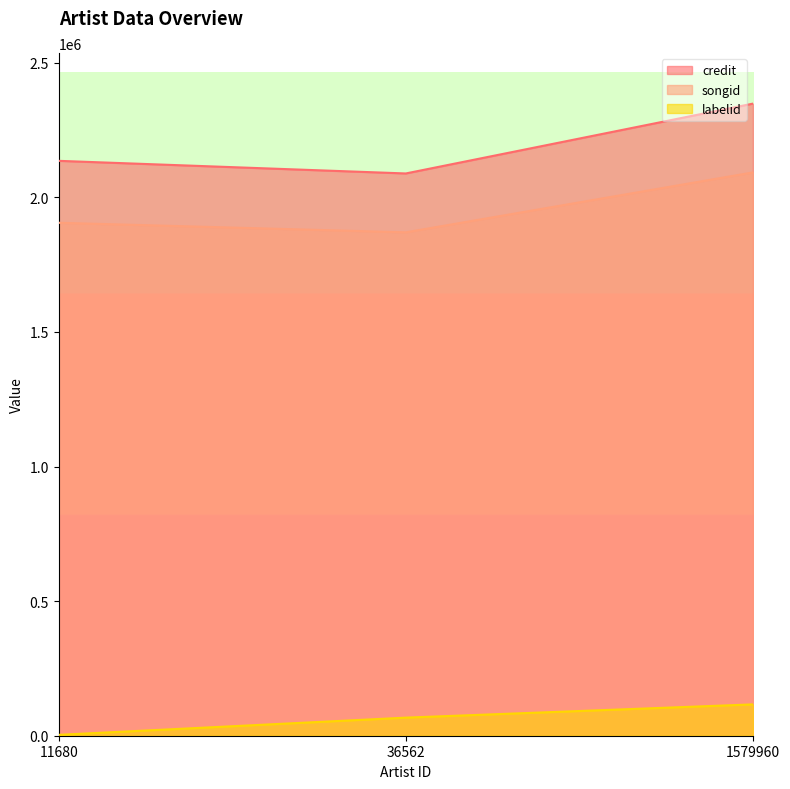

Reading right to left, what are all the values shown in this chart?

credit: 2348140	2088707	2135613
songid: 2092627	1870029	1905512
labelid: 116433	67177	3267